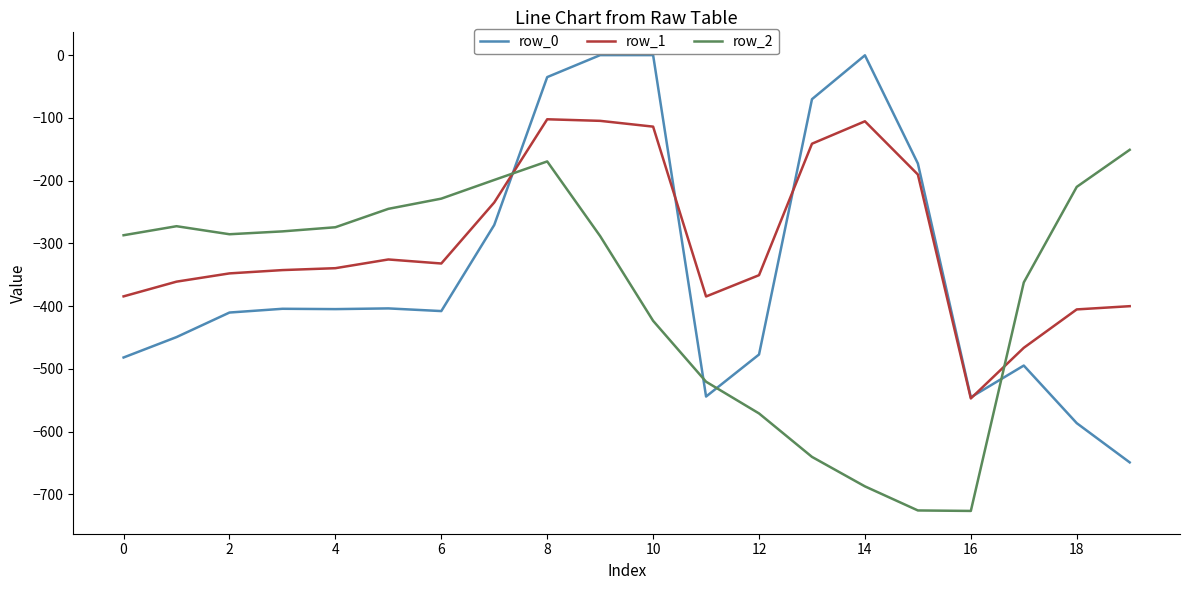

What are all the series names shown in the legend?

row_0, row_1, row_2